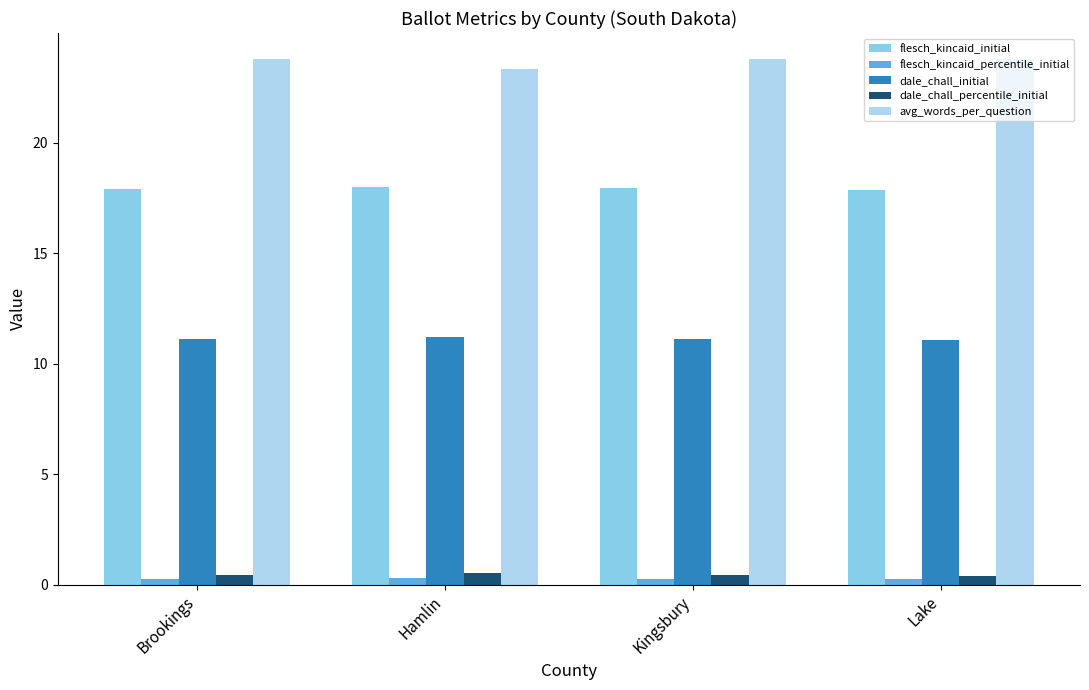

Count the dale_chall_percentile_initial values in the range 0 to 1.

4